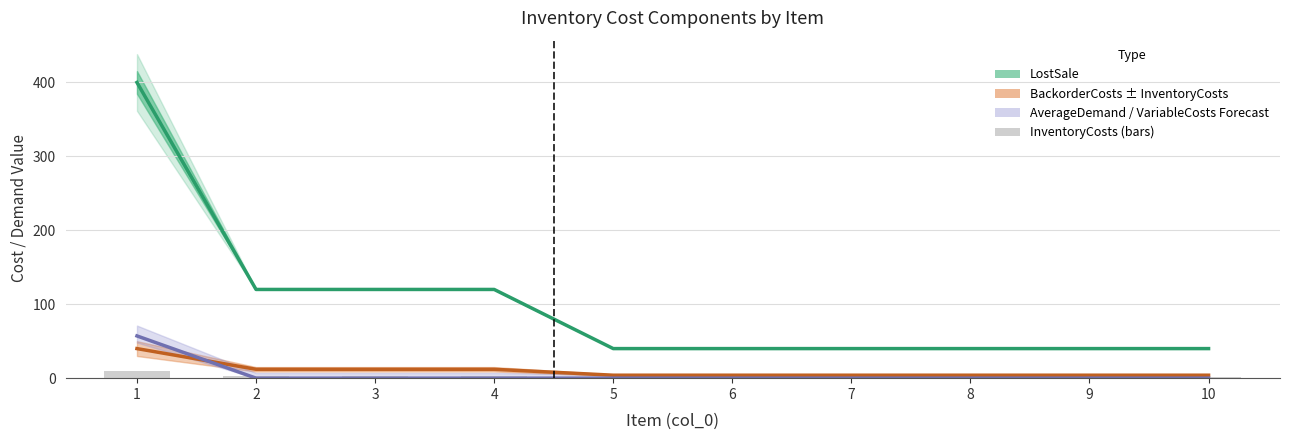

What is the value of the 9th bar from the left?

1